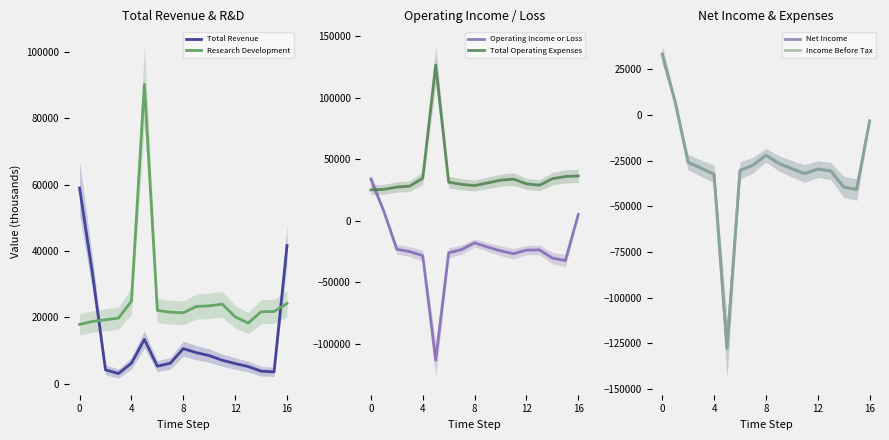

What is the lowest value of the Total Revenue series?

3100